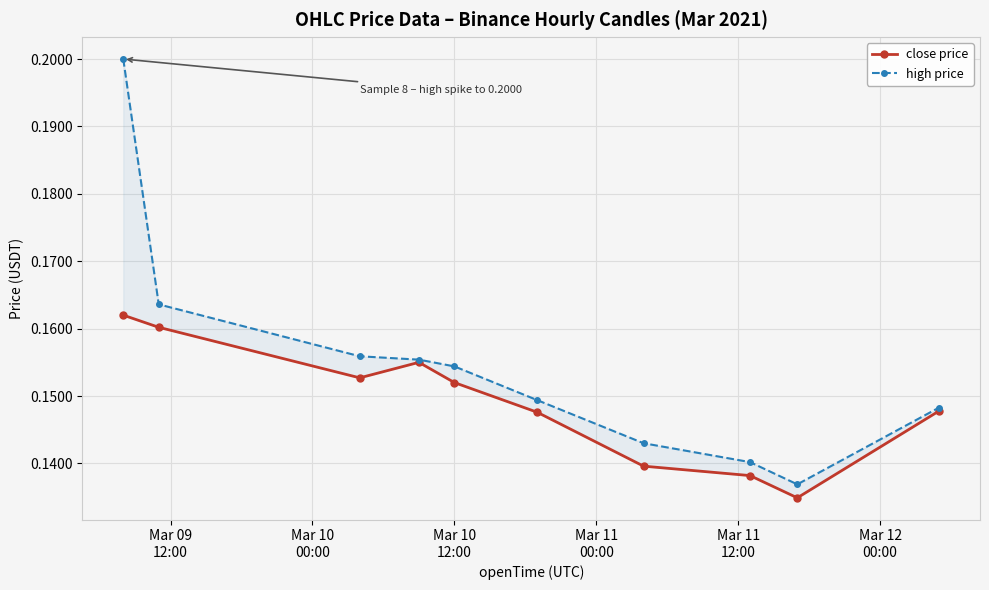

True or false: high price and close price intersect in this chart.

False